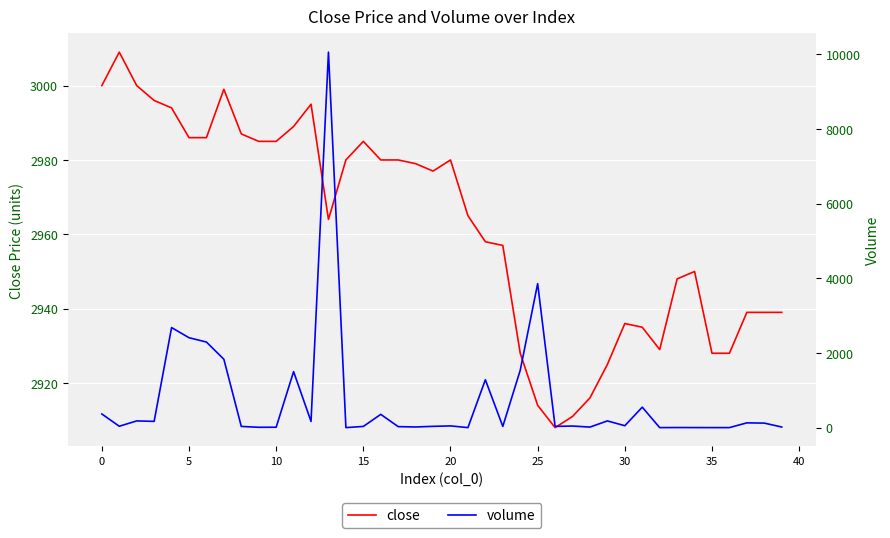

Which has a higher value, 11 or 18?

11